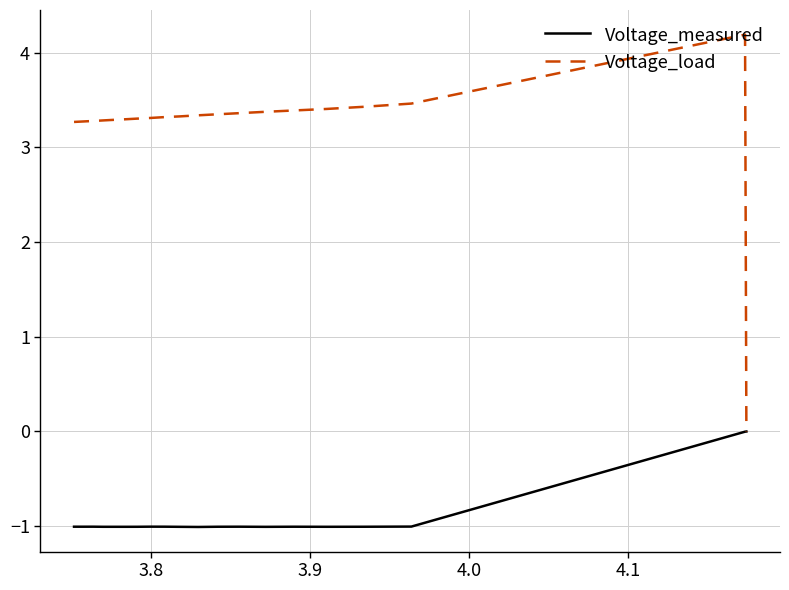

What is the maximum value for Voltage_load?

4.2